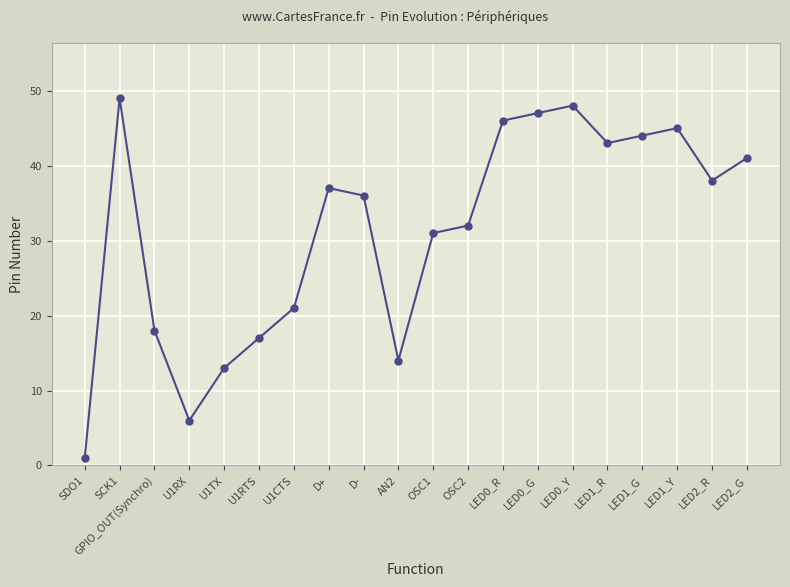

What position from the right is OSC1?

10